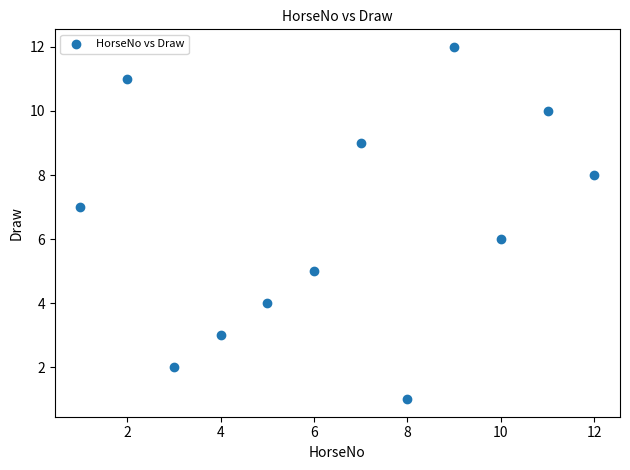

What is the range of Y values (max minus min)?

11